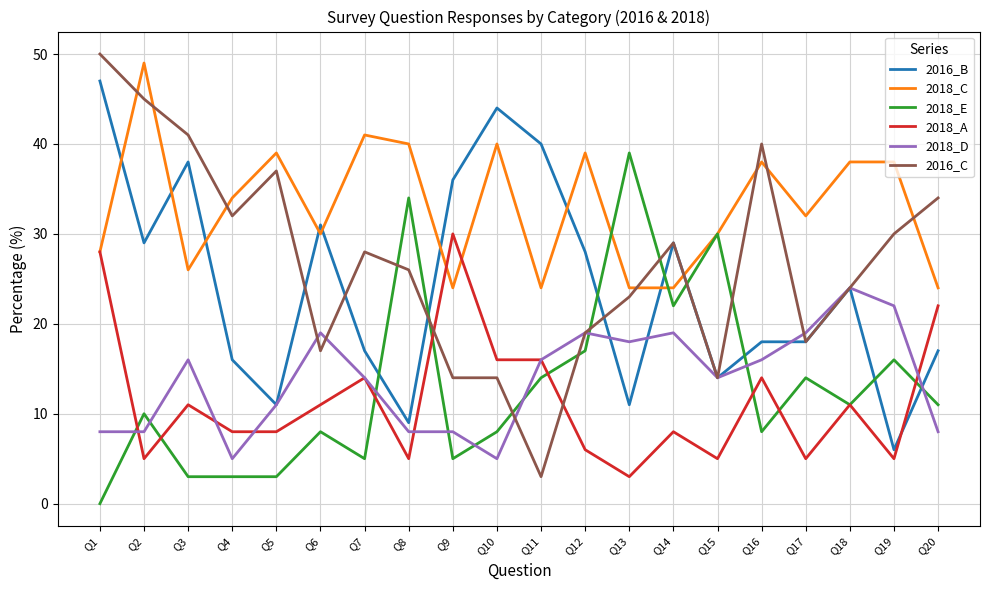

The value of 2018_C at Q6 is 30. True or false?

True